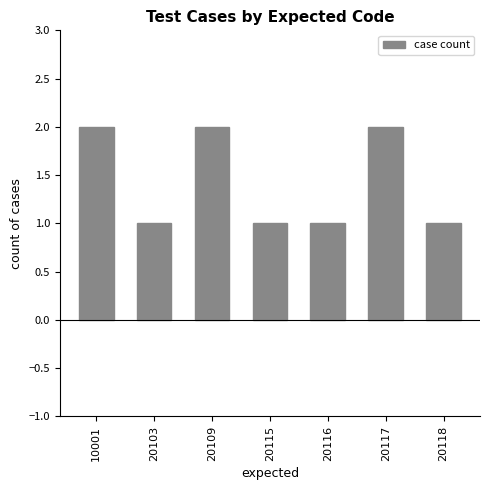

The chart shows a value of 2 at 10001. True or false?

True